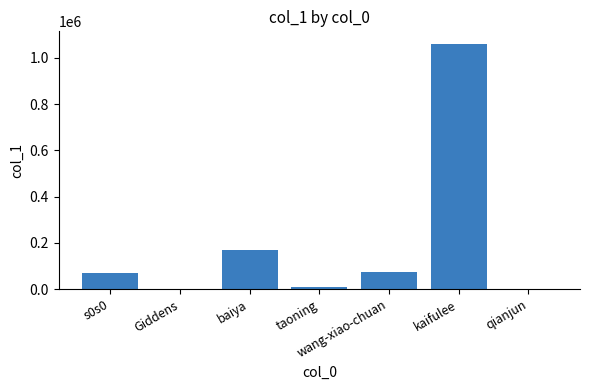

What is the average value?

197827